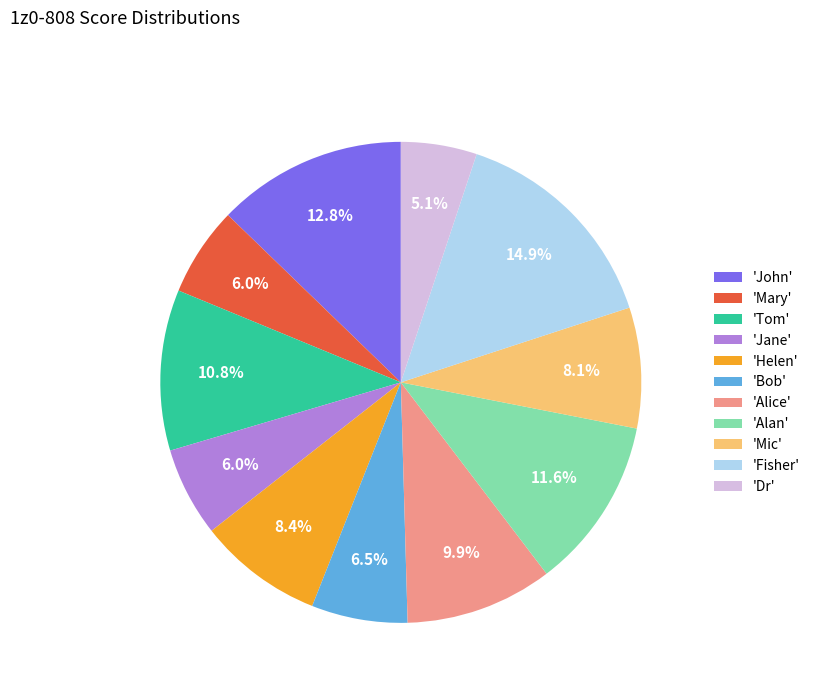

Is the sum of 'Mic' and 'Alice' greater than half?

No